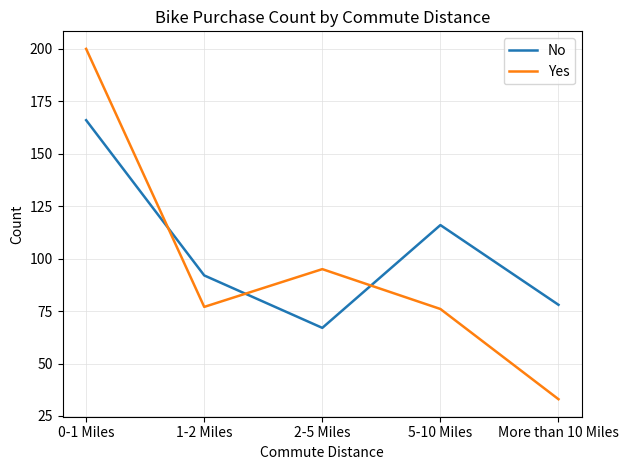

List the labels in order of No value, smallest first.

2-5 Miles, More than 10 Miles, 1-2 Miles, 5-10 Miles, 0-1 Miles